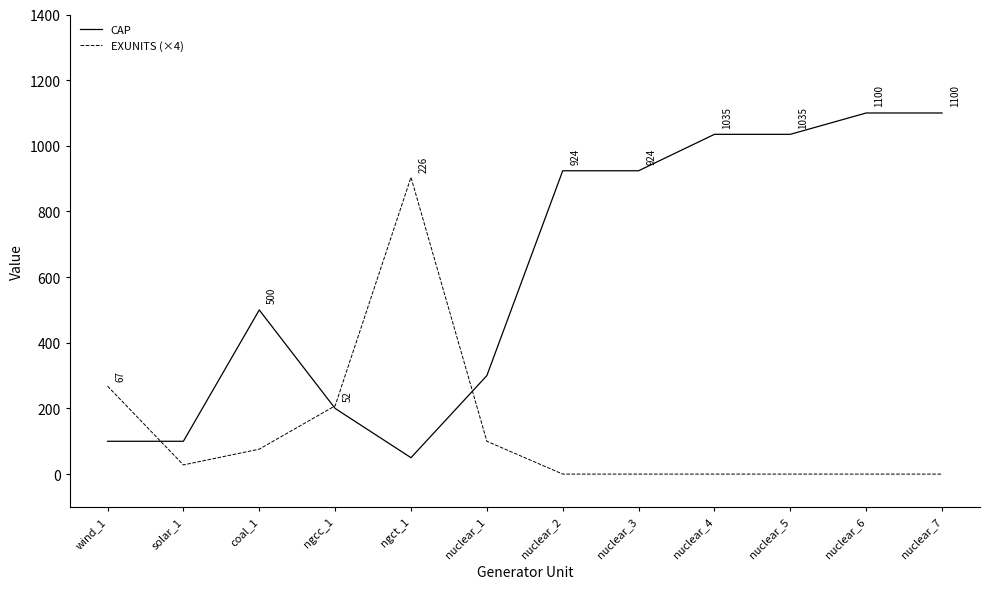

True or false: CAP and EXUNITS (×4) intersect in this chart.

True